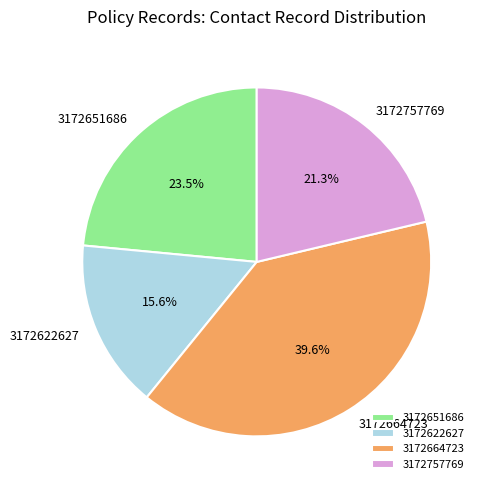

What percentage is the 3172622627 slice, to the nearest percent?

16%